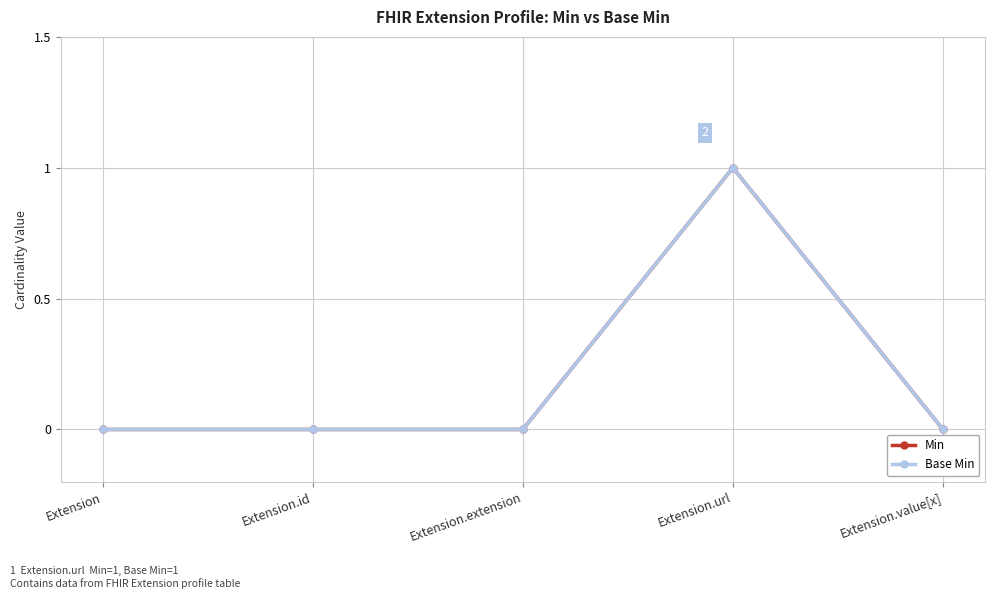

Is this an area chart (filled region under the line)?

No